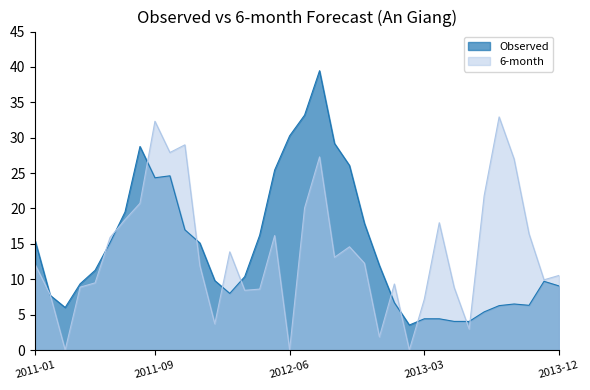

What are all the series names shown in the legend?

Observed, 6-month